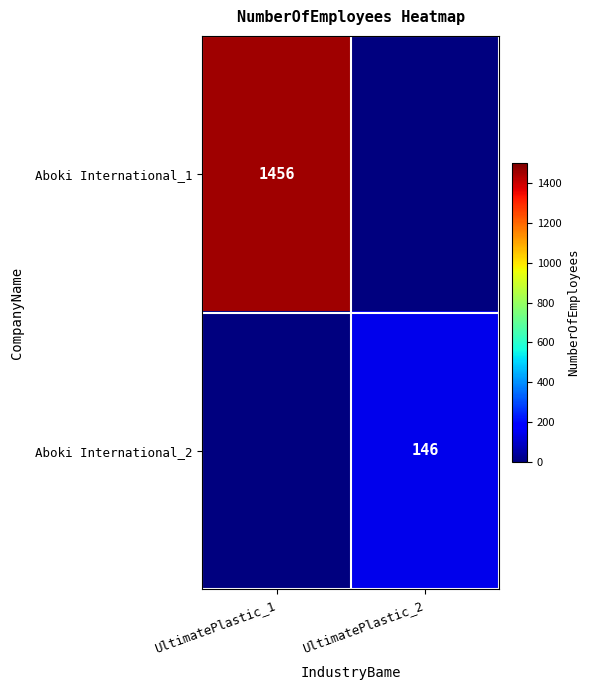

Is it true that Aboki International_1 equals 1456 at UltimatePlastic_1?

True